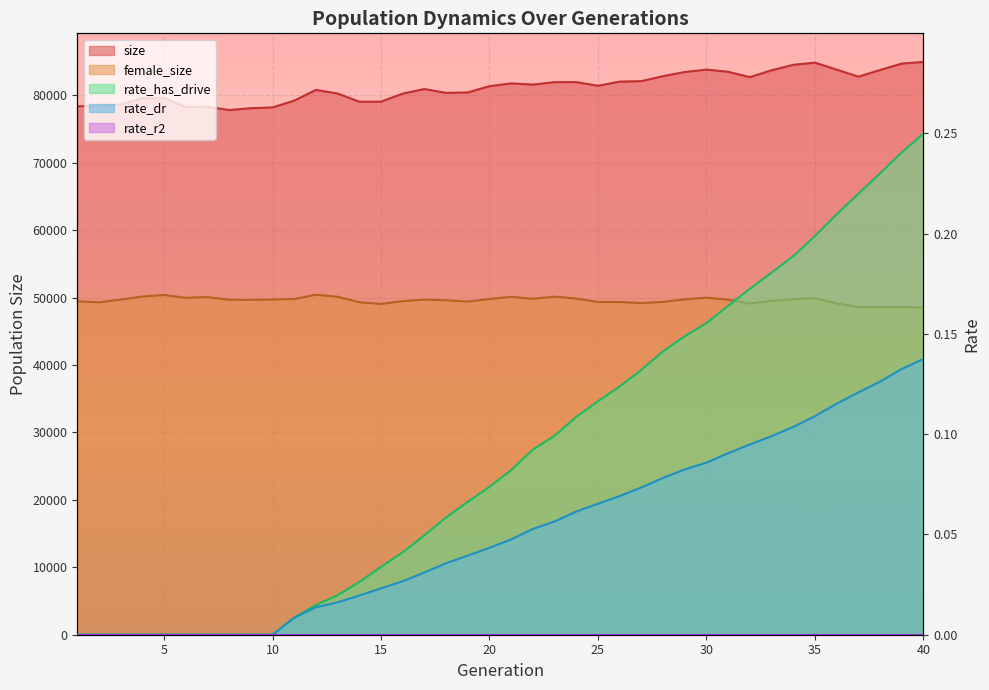

Does the chart display data point markers on the line(s)?

No